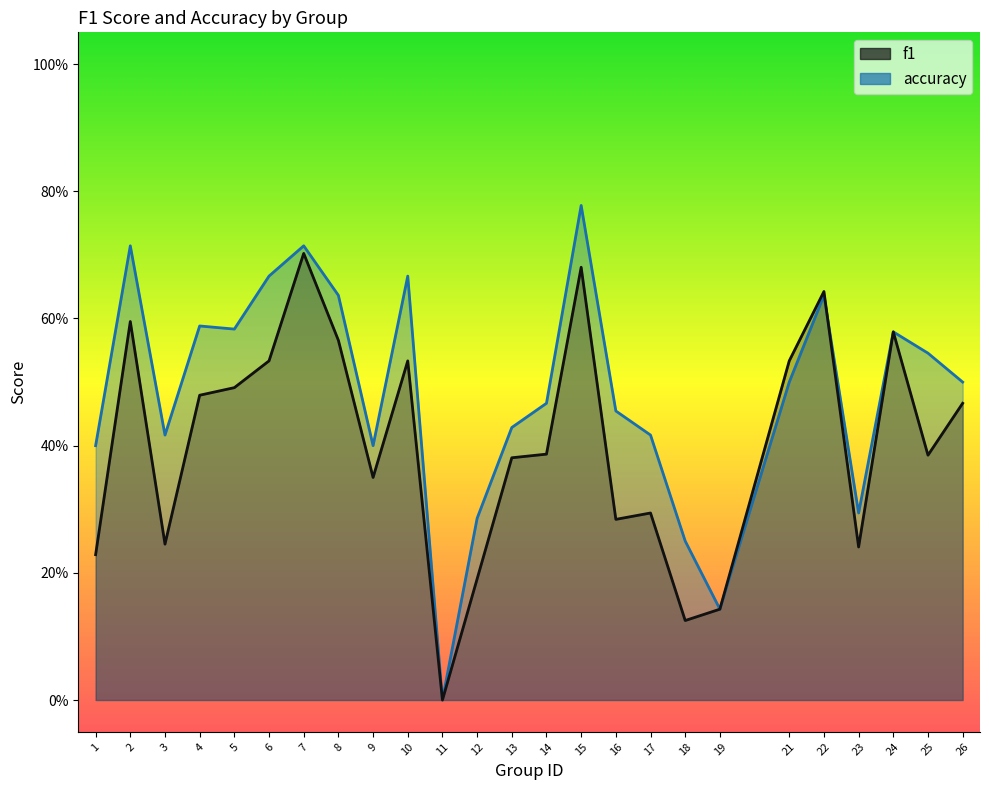

How many accuracy values are between 0 and 1?

25